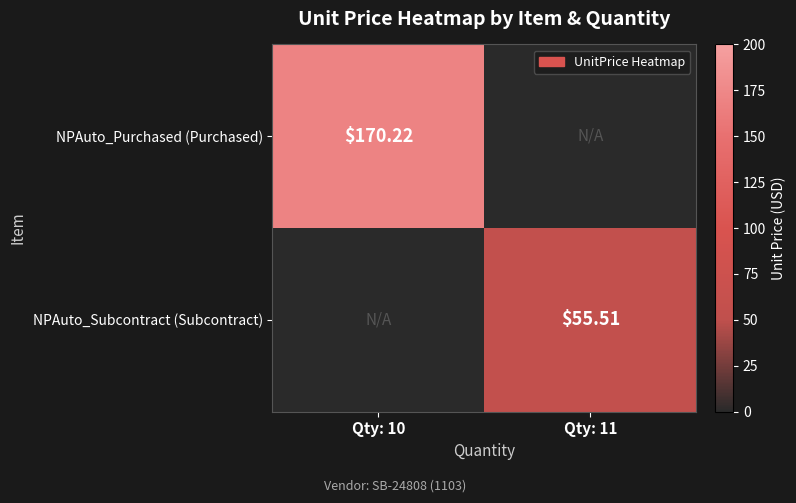

What is the difference between the highest and lowest values at Qty: 10?

170.2